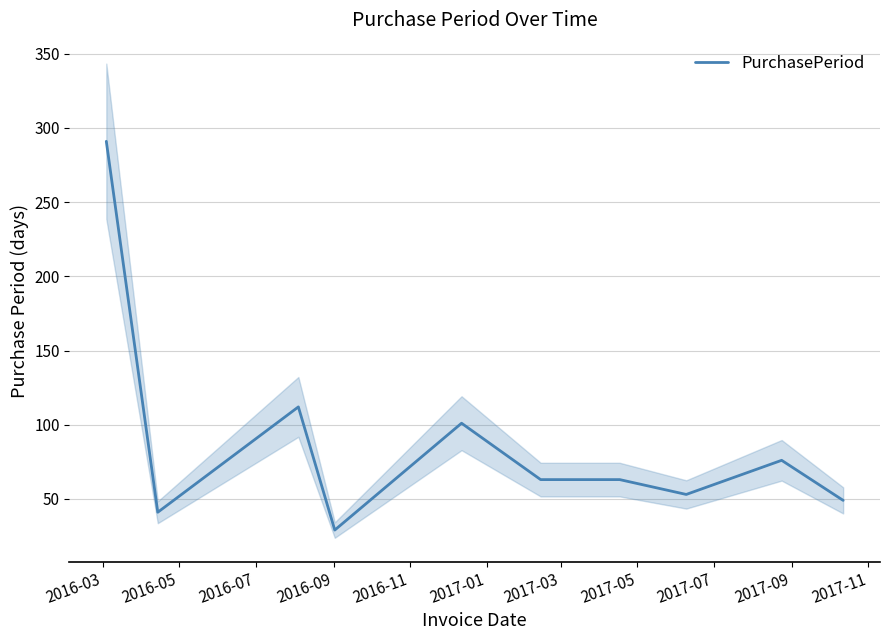

How many data points does each series have?

10